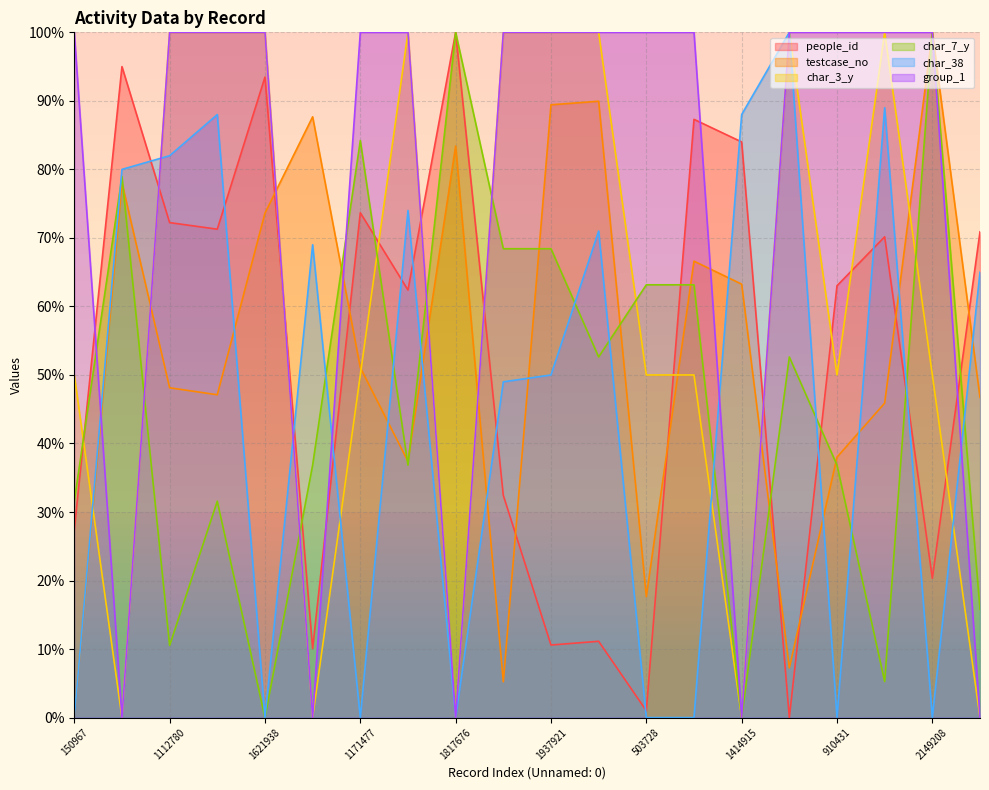

Between 1902862 and 910431, which series saw the biggest shift?

group_1